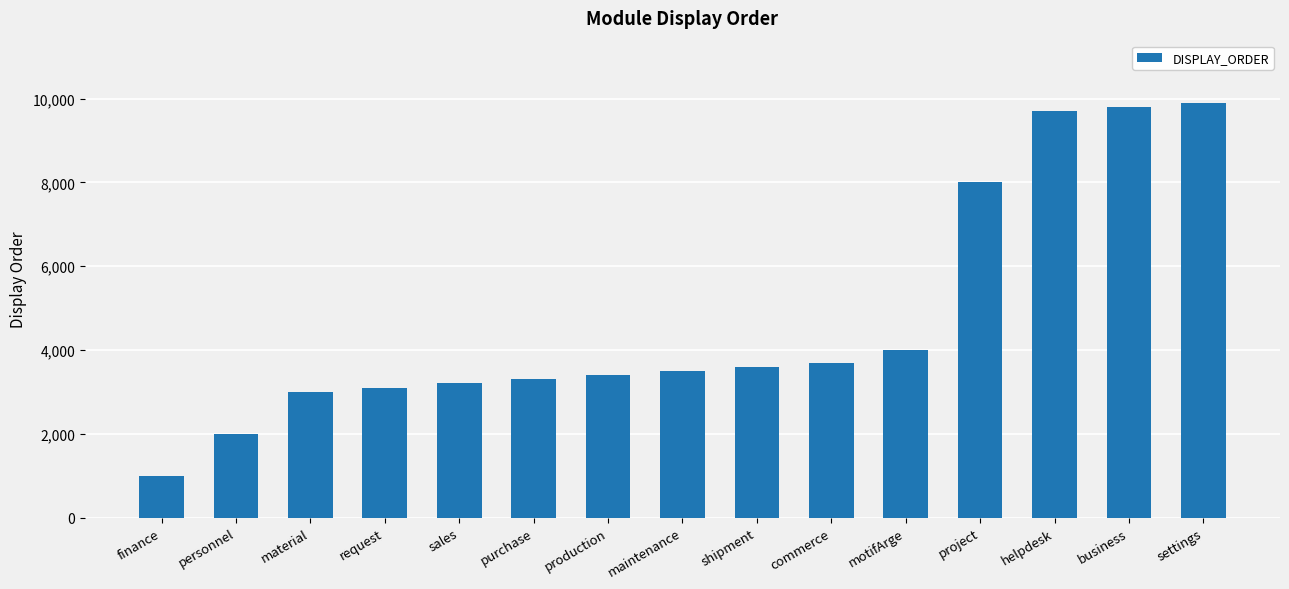

Reading left to right, list all the values displayed in this chart.

finance=1000	personnel=2000	material=3000	request=3100	sales=3200	purchase=3300	production=3400	maintenance=3500	shipment=3600	commerce=3700	motifArge=4000	project=8000	helpdesk=9700	business=9800	settings=9900